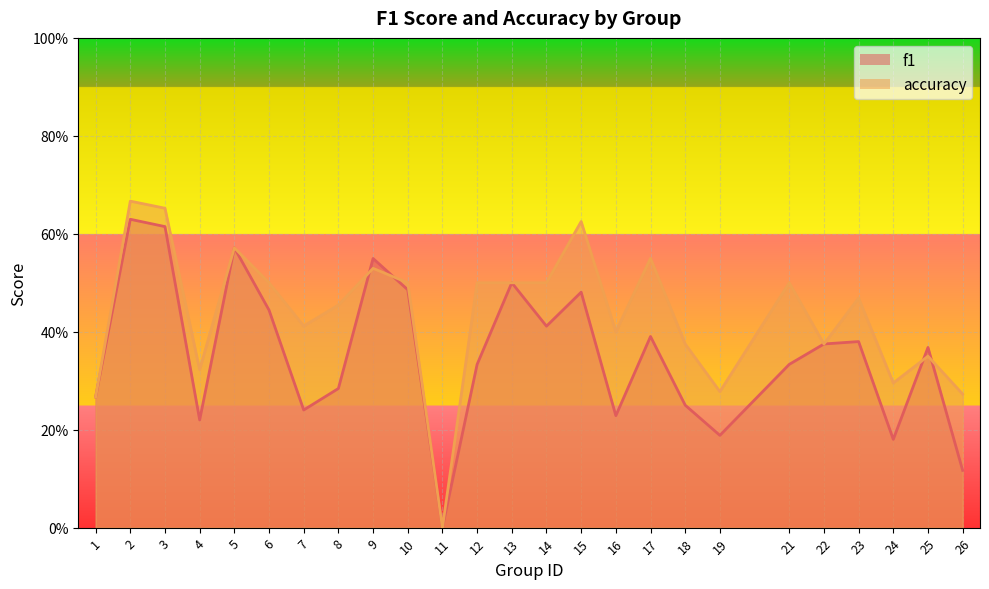

Reading left to right, extract all data points from this chart.

f1: 1=0.3	2=0.6	3=0.6	4=0.2	5=0.6	6=0.4	7=0.2	8=0.3	9=0.5	10=0.5	11=0.0	12=0.3	13=0.5	14=0.4	15=0.5	16=0.2	17=0.4	18=0.2	19=0.2	21=0.3	22=0.4	23=0.4	24=0.2	25=0.4	26=0.1
accuracy: 1=0.3	2=0.7	3=0.7	4=0.3	5=0.6	6=0.5	7=0.4	8=0.5	9=0.5	10=0.5	11=0.0	12=0.5	13=0.5	14=0.5	15=0.6	16=0.4	17=0.6	18=0.4	19=0.3	21=0.5	22=0.4	23=0.5	24=0.3	25=0.3	26=0.3